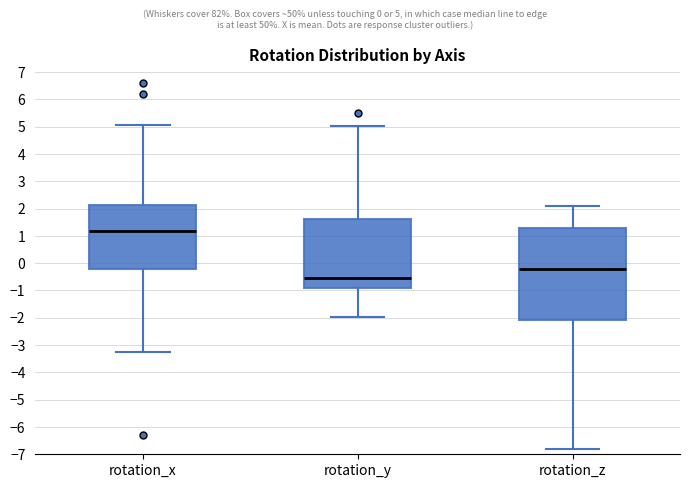

Reading left to right, transcribe this box plot: for each box, give where its median line is, the range the box spans, and where its two whiskers end, as read against the y-axis. The values are not printed on the chart, so give them approximately, as read against the axis.

rotation_x: median 1.2, box -0.2 to 2.1, whiskers -3.3 to 5.1
rotation_y: median -0.5, box -0.9 to 1.6, whiskers -2.0 to 5.0
rotation_z: median -0.2, box -2.1 to 1.3, whiskers -6.8 to 2.1